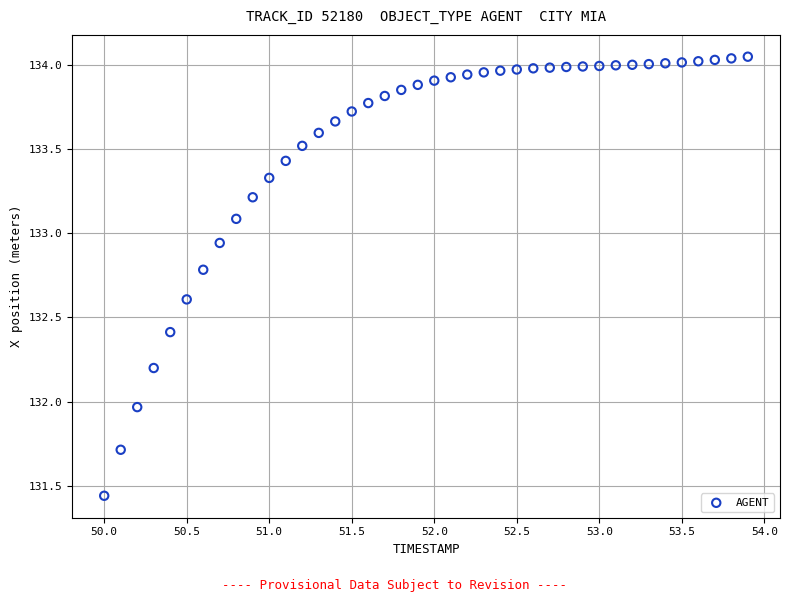

What is the range of X values (max minus min)?

3.9